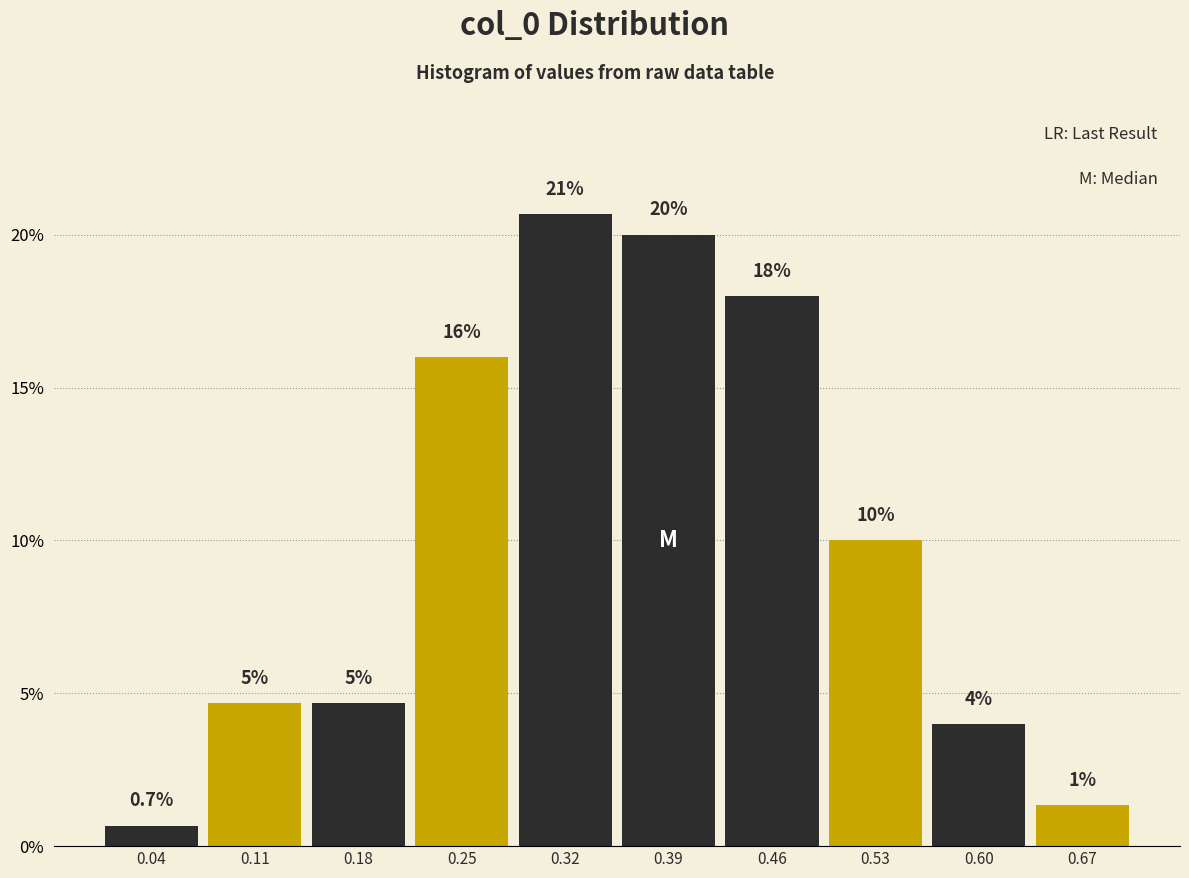

Which range on the x-axis has the tallest bar?

0.28 to 0.35